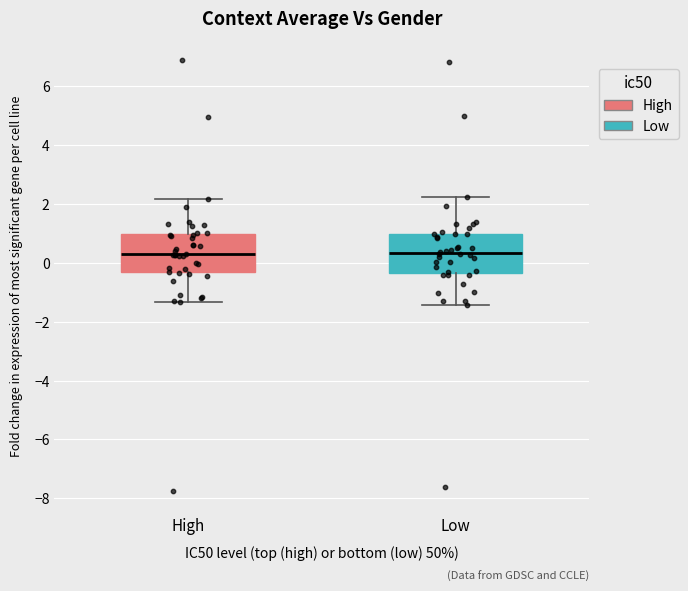

Reading left to right, transcribe this box plot: for each box, give where its median line is, the range the box spans, and where its two whiskers end, as read against the y-axis. The values are not printed on the chart, so give them approximately, as read against the axis.

High: median 0.2, box -0.4 to 1.0, whiskers -1.4 to 2.2
Low: median 0.4, box -0.4 to 1.0, whiskers -1.4 to 2.2